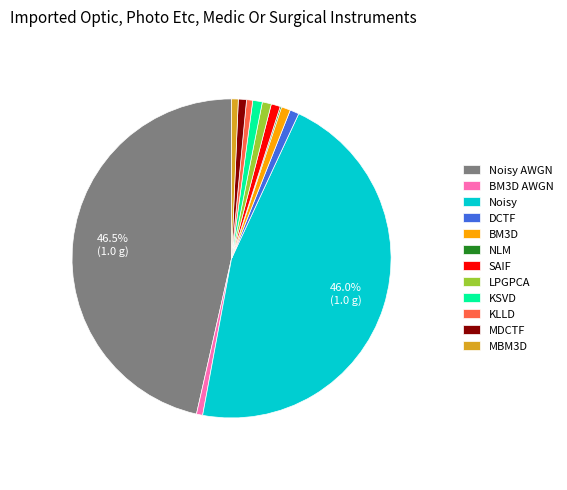

Which has a higher value, Noisy or MBM3D?

Noisy